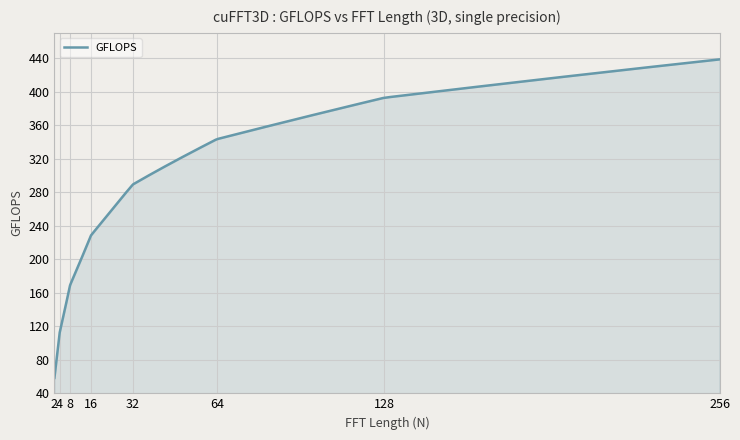

What is the average value?

254.9